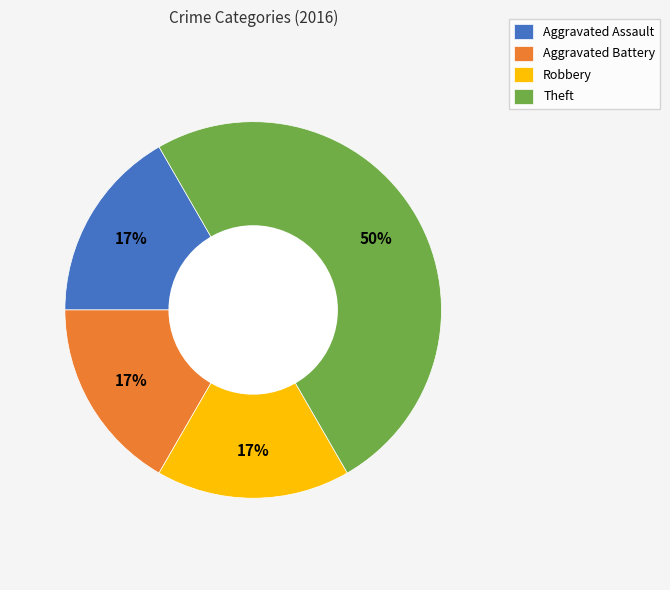

Is Aggravated Battery the majority of the pie?

No